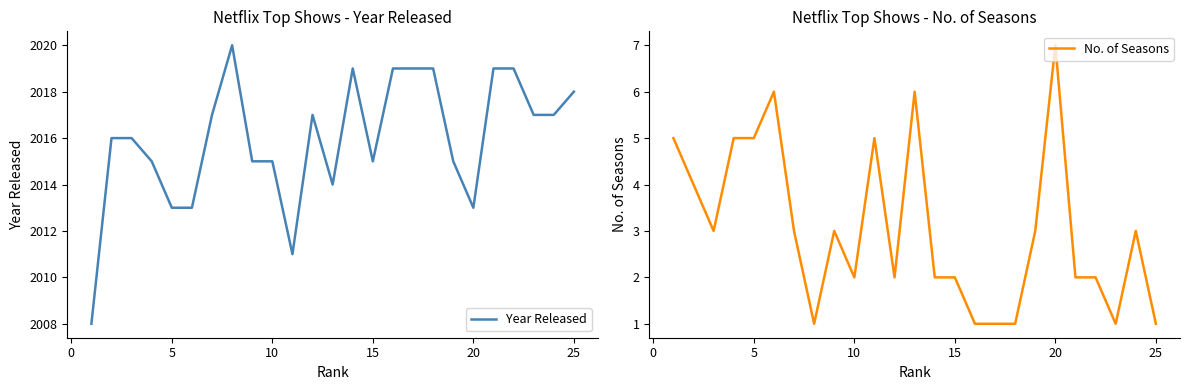

Count the number of categories in the chart.

25